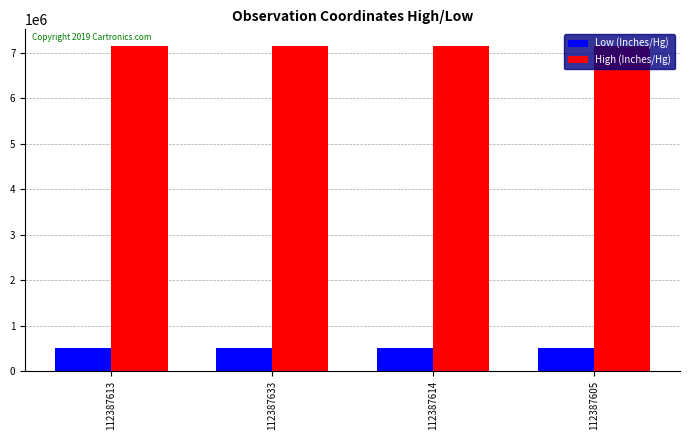

What position from the right is 112387613?

4